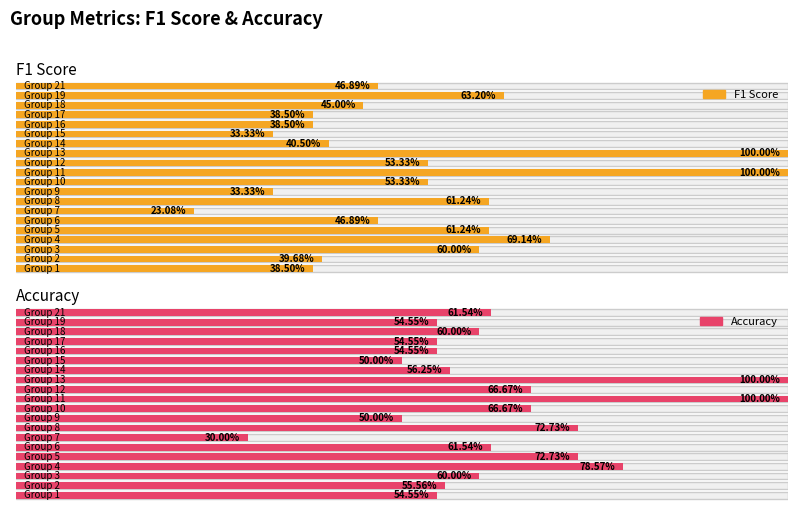

Is it true that f1 equals 1.7 at 13?

False